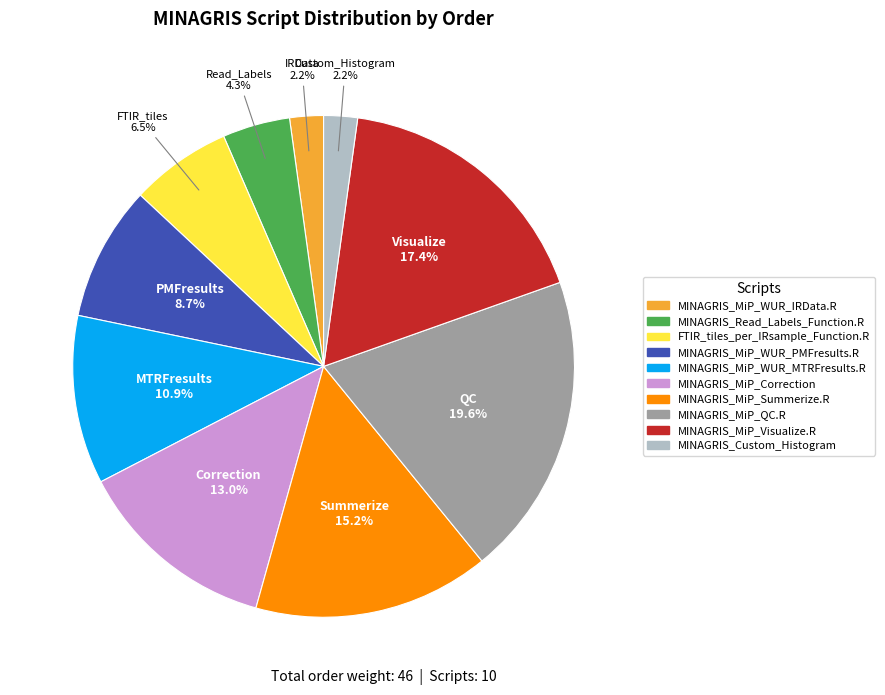

To the nearest percent, what is the average slice percentage?

10%